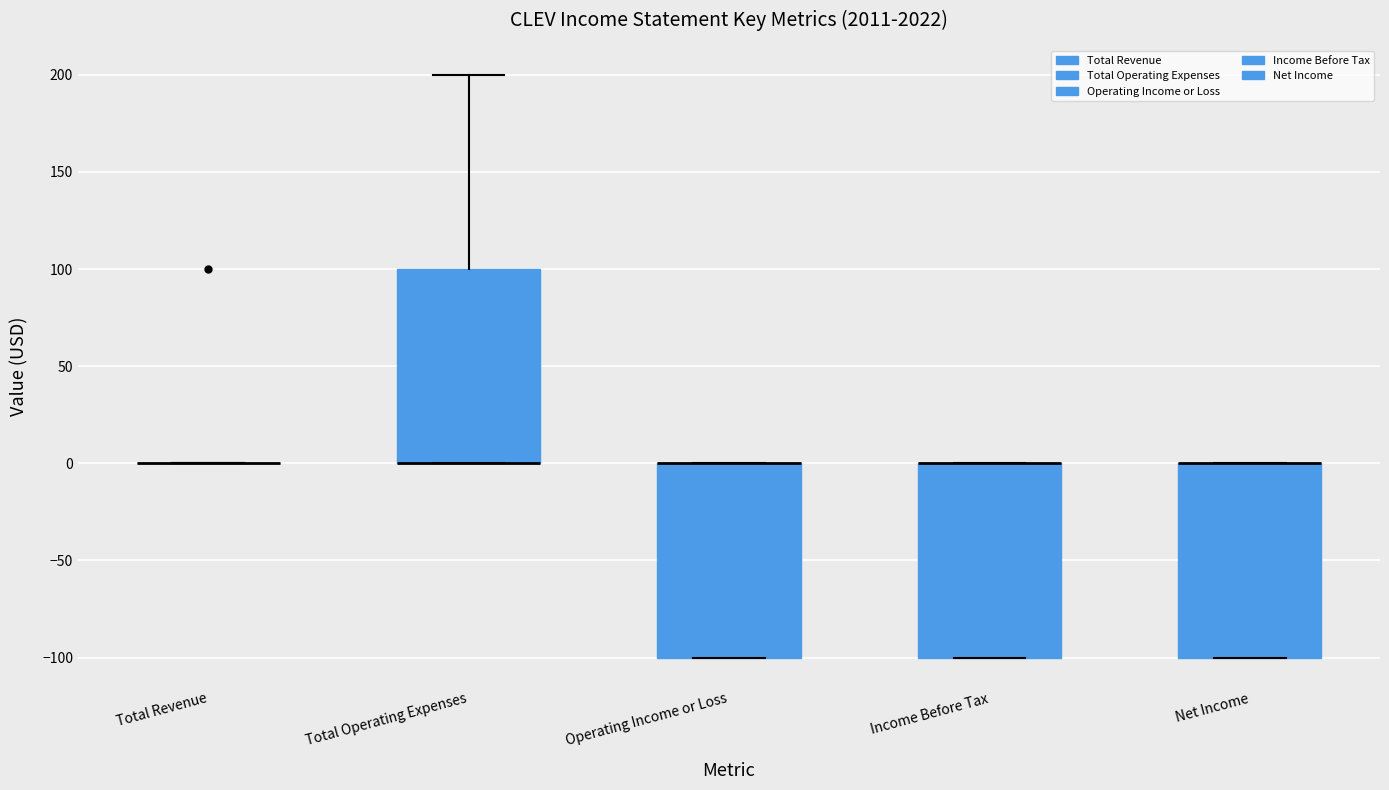

Reading left to right, read every box against the y-axis: the position of its median line, the range the box covers, and the ends of its whiskers. The values are not printed on the chart, so give them approximately, as read against the axis.

Total Revenue: box collapsed to a line at 0, whiskers 0 to 0
Total Operating Expenses: median 0 (drawn on the box's lower edge), box 0 to 100, whiskers 0 to 200
Operating Income or Loss: median 0 (drawn on the box's upper edge), box -100 to 0, whiskers -100 to 0
Income Before Tax: median 0 (drawn on the box's upper edge), box -100 to 0, whiskers -100 to 0
Net Income: median 0 (drawn on the box's upper edge), box -100 to 0, whiskers -100 to 0